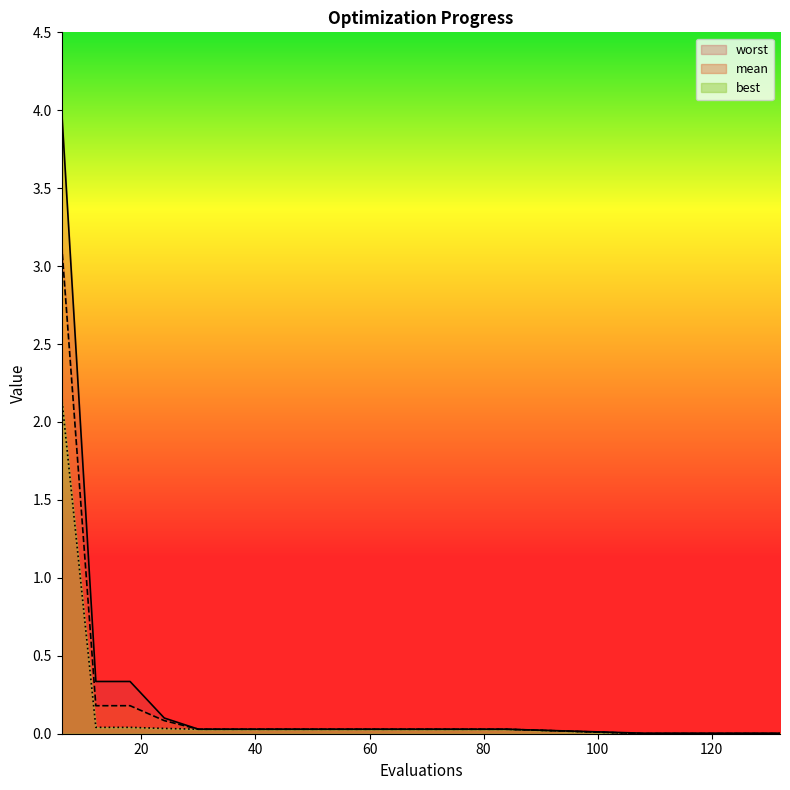

What is the difference between the maximum and minimum values in the mean series?

3.1